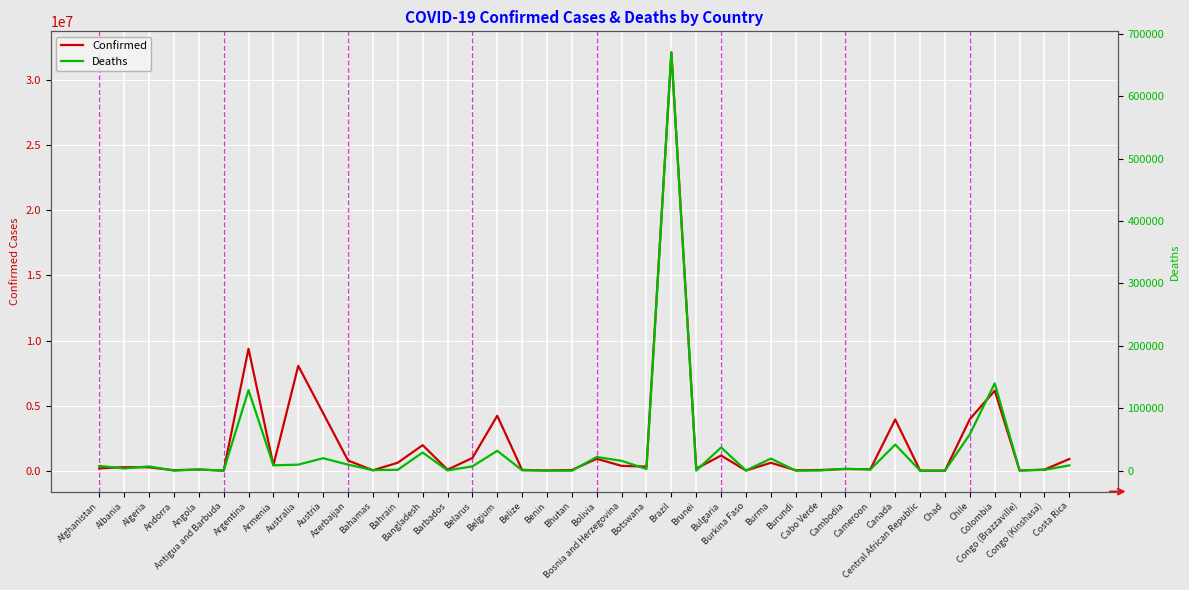

True or false: Confirmed and Deaths cross at least once.

False